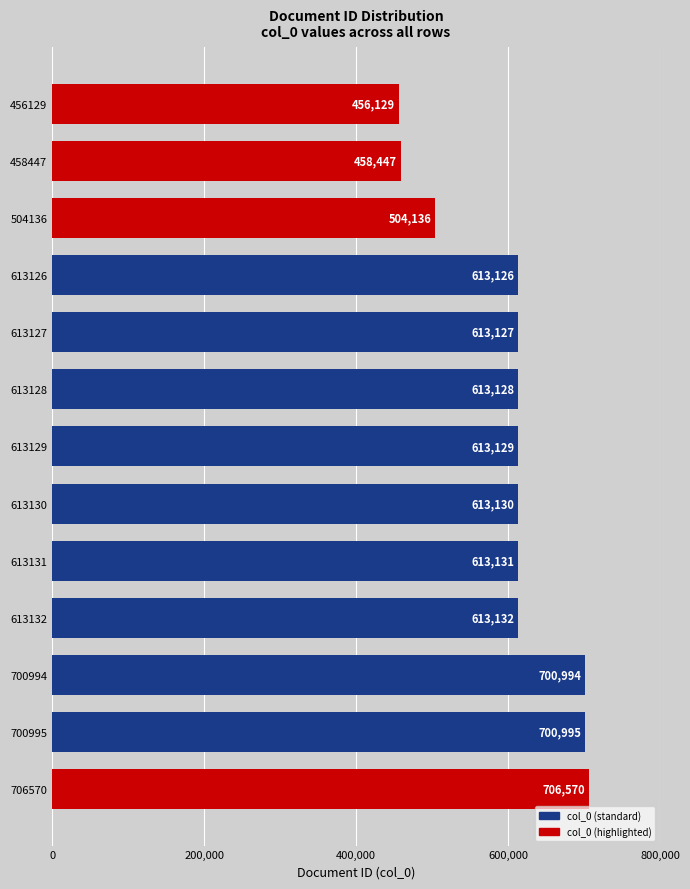

Reading top to bottom, list all the values displayed in this chart.

456129=456129	458447=458447	504136=504136	613126=613126	613127=613127	613128=613128	613129=613129	613130=613130	613131=613131	613132=613132	700994=700994	700995=700995	706570=706570